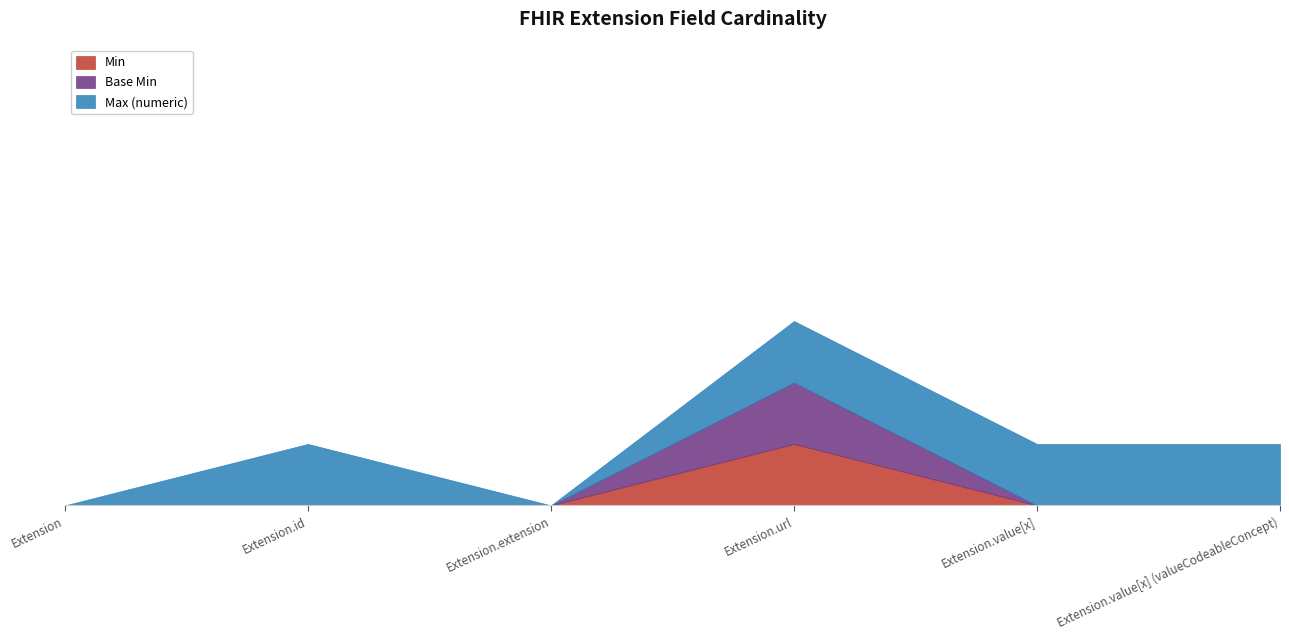

Rank the series at Extension.value[x] (valueCodeableConcept) from highest to lowest value.

Max (numeric), Min, Base Min